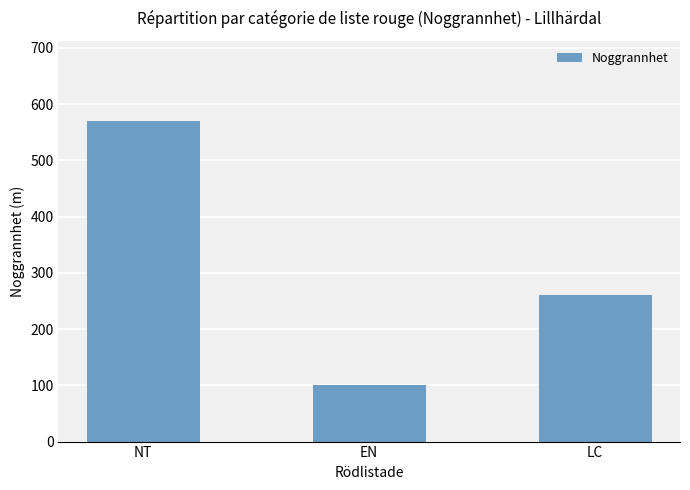

The chart shows a value of 162 at EN. True or false?

False